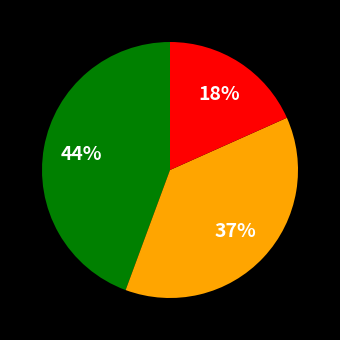

To the nearest percent, what is the difference between the largest and smallest slice percentages?

26%